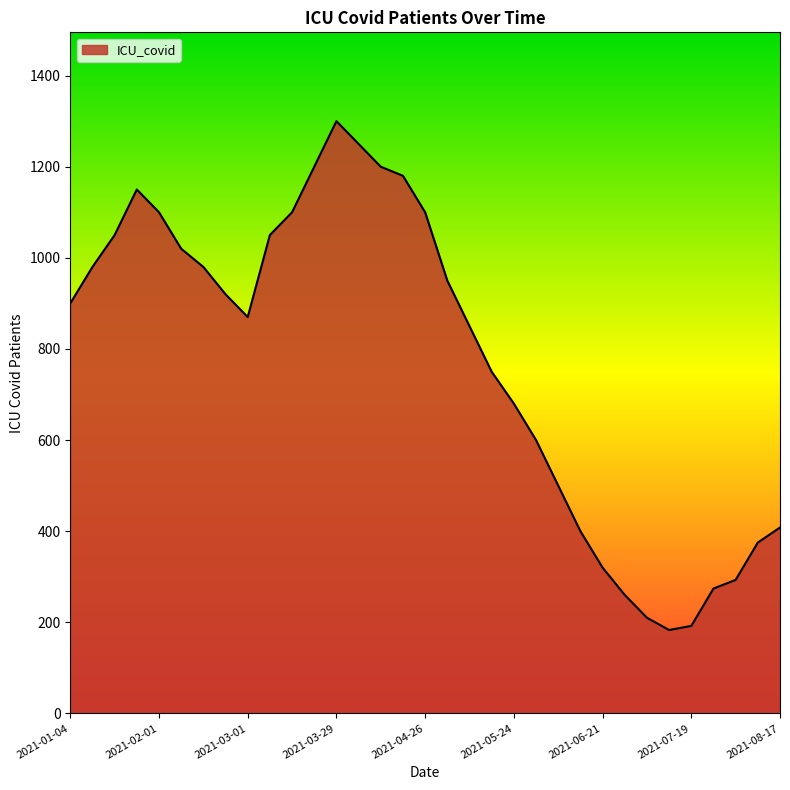

What is the average value?

776